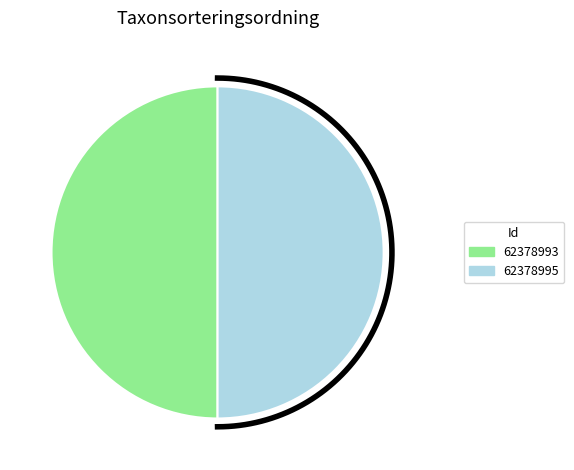

To the nearest percent, what portion does 62378993 represent?

50%